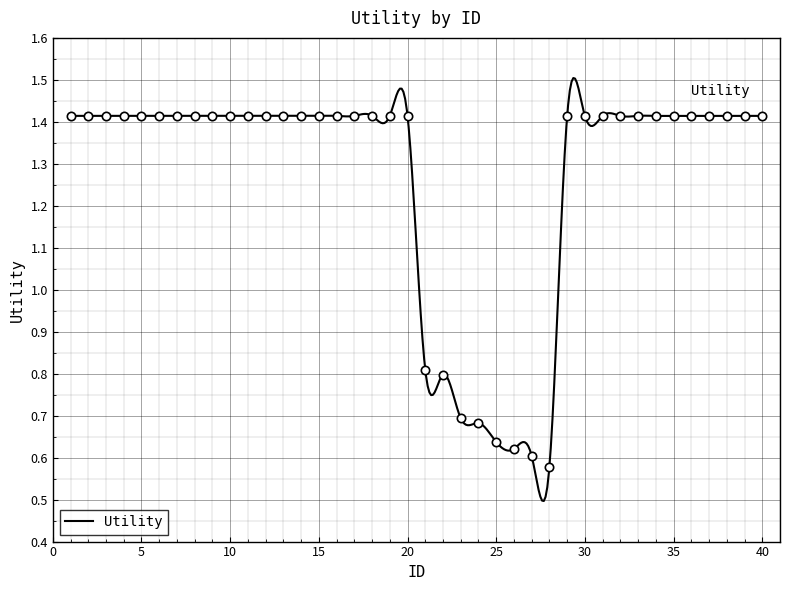

Reading right to left, extract all data points from this chart.

1.4	1.4	1.4	1.4	1.4	1.4	1.4	1.4	1.4	1.4	1.4	1.4	0.6	0.6	0.6	0.6	0.7	0.7	0.8	0.8	1.4	1.4	1.4	1.4	1.4	1.4	1.4	1.4	1.4	1.4	1.4	1.4	1.4	1.4	1.4	1.4	1.4	1.4	1.4	1.4